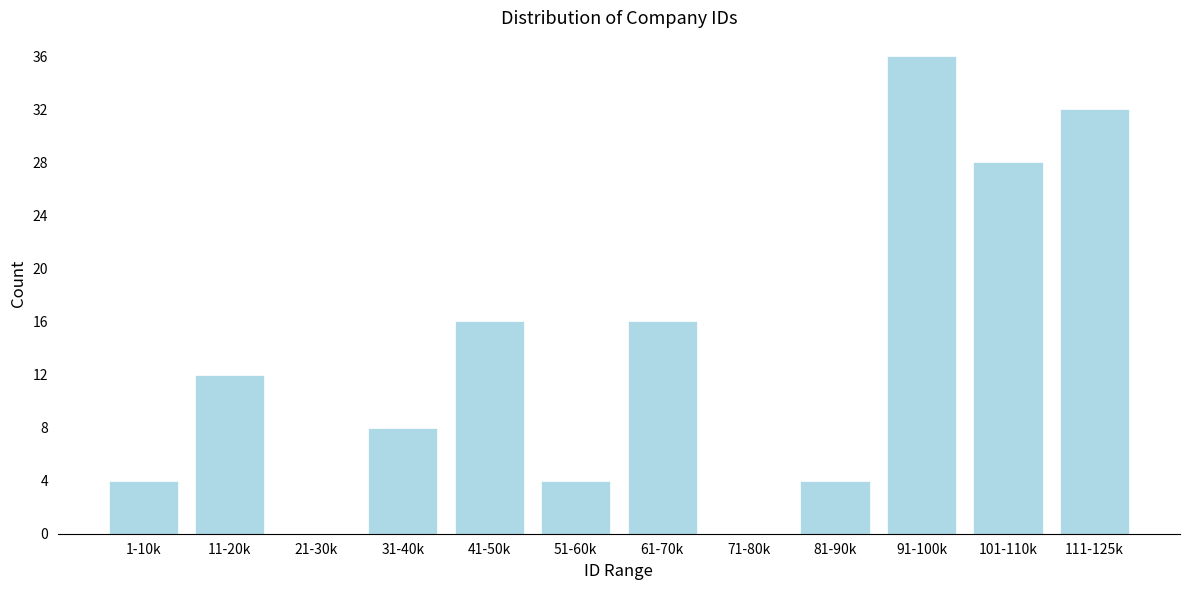

Reading left to right, transcribe all the data shown in this chart.

1-10k=4	11-20k=12	21-30k=0	31-40k=8	41-50k=16	51-60k=4	61-70k=16	71-80k=0	81-90k=4	91-100k=36	101-110k=28	111-125k=32